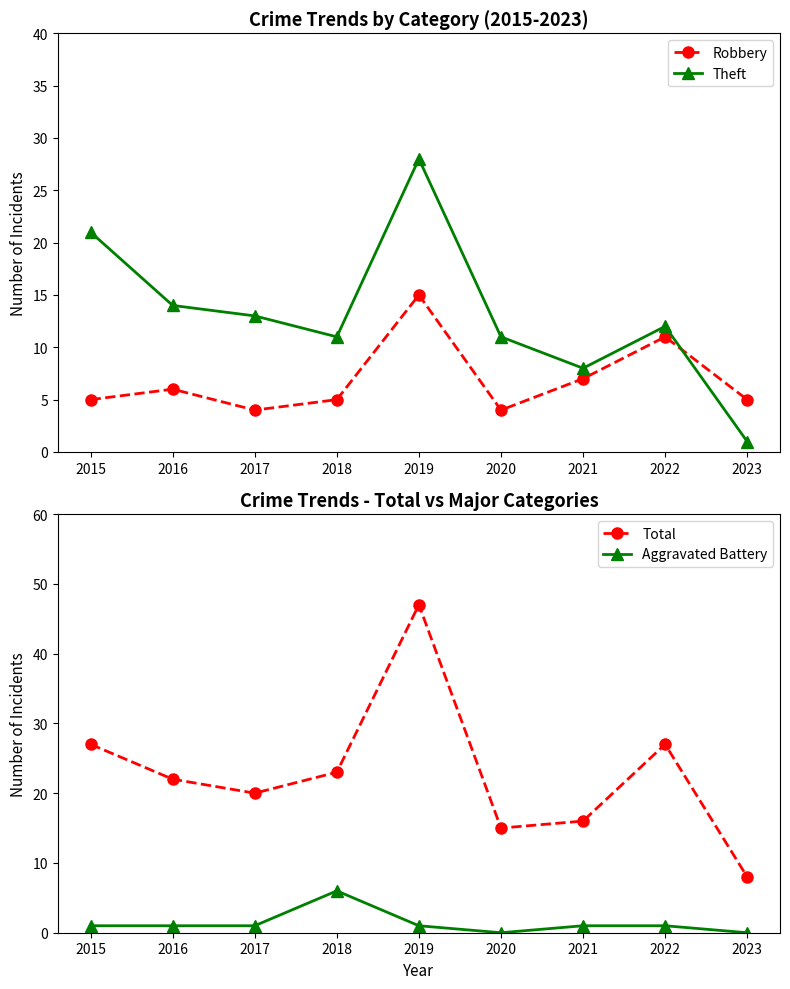

Rank the categories by Aggravated Battery value from highest to lowest.

2018, 2015, 2016, 2017, 2019, 2021, 2022, 2020, 2023